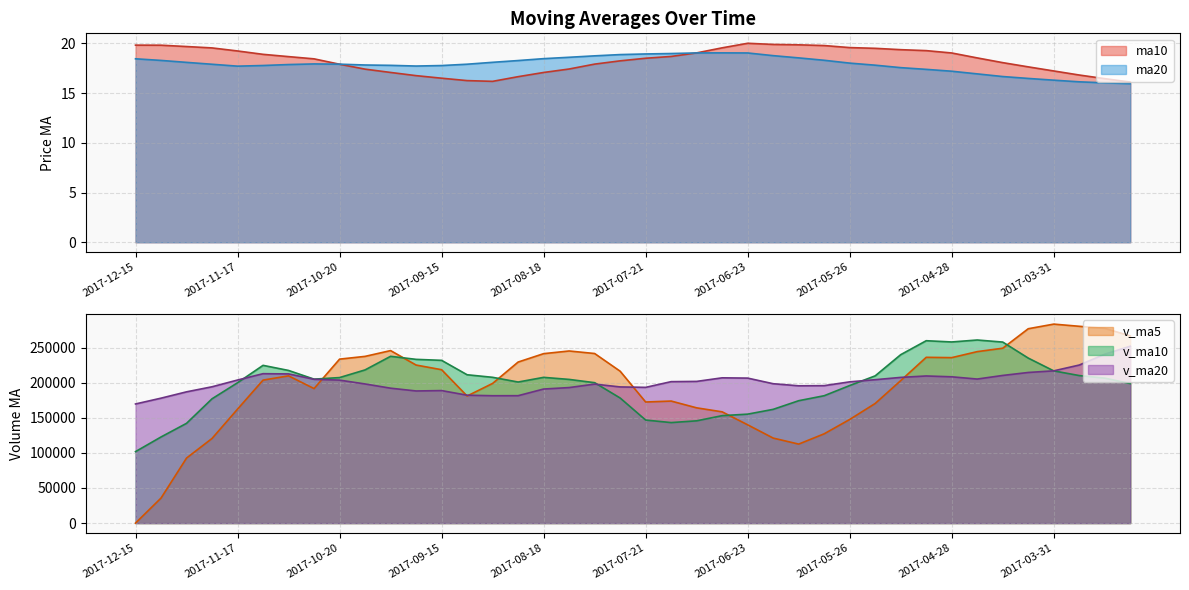

Which series ends up on top after the final intersection of ma20 and ma10?

ma10